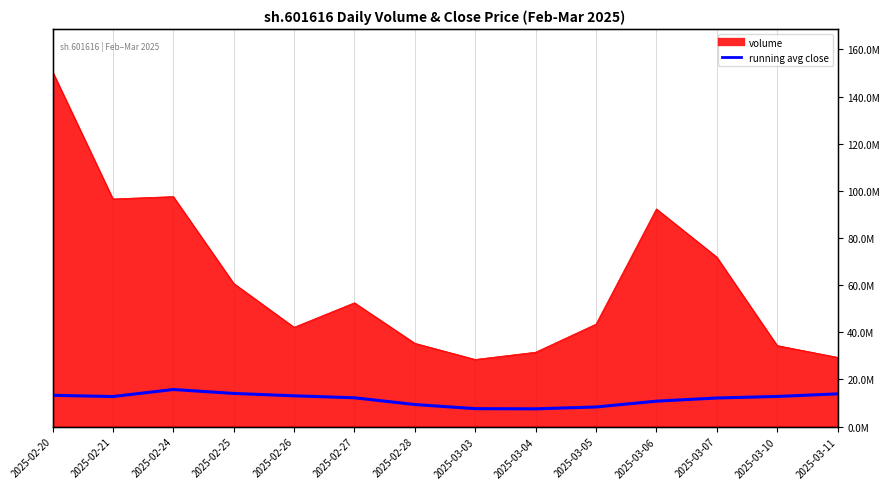

Reading left to right, transcribe all the data shown in this chart.

2025-02-20=13269562.0	2025-02-21=12742460.8	2025-02-24=15729367.3	2025-02-25=14060213.7	2025-02-26=13058721.5	2025-02-27=12215359.7	2025-02-28=9353953.5	2025-03-03=7603224.7	2025-03-04=7530016.2	2025-03-05=8314811.3	2025-03-06=10777811.1	2025-03-07=12127509.5	2025-03-10=12783007.1	2025-03-11=13871963.3